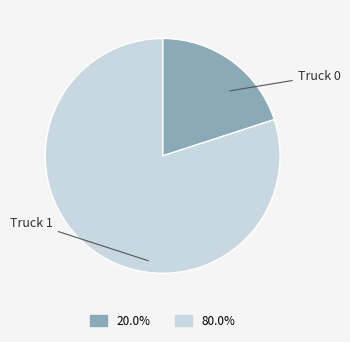

Is it true that Truck 0 is 25% of the pie?

False